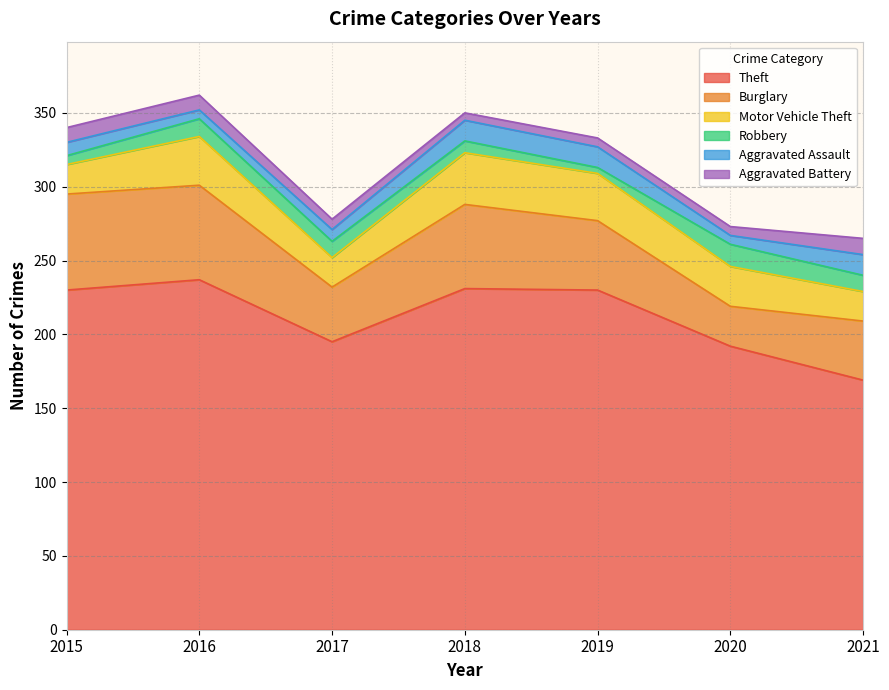

In Burglary, how many points are higher than both neighbors (excluding endpoints)?

1